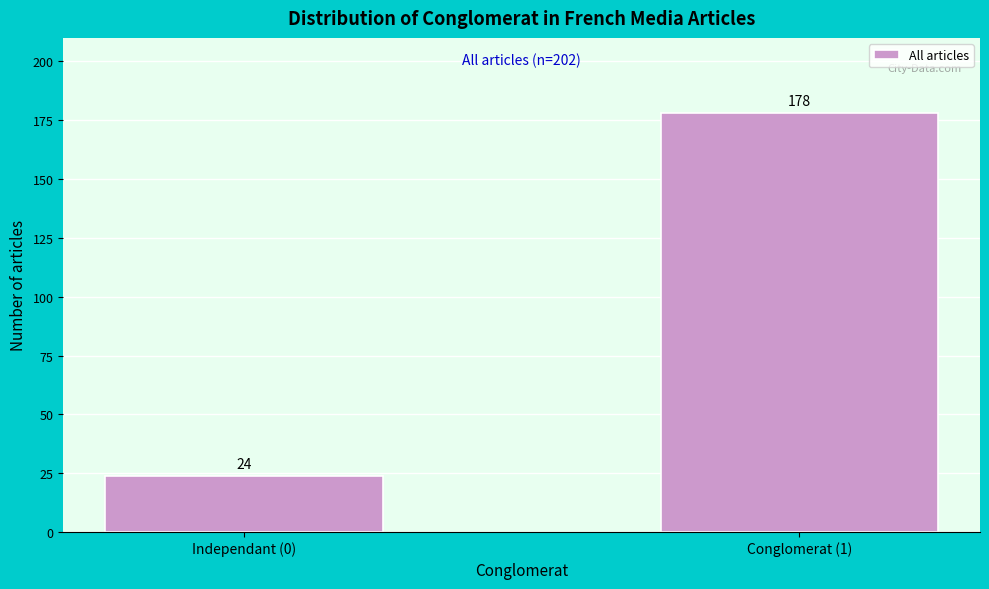

Reading left to right, transcribe all the data shown in this chart.

Independant (0)=24	Conglomerat (1)=178